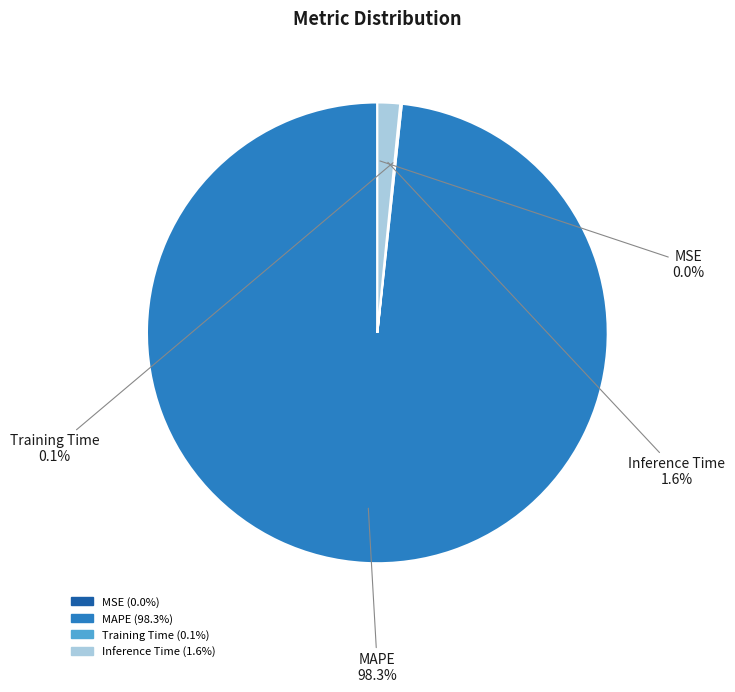

To the nearest percent, what is the average slice percentage?

25%